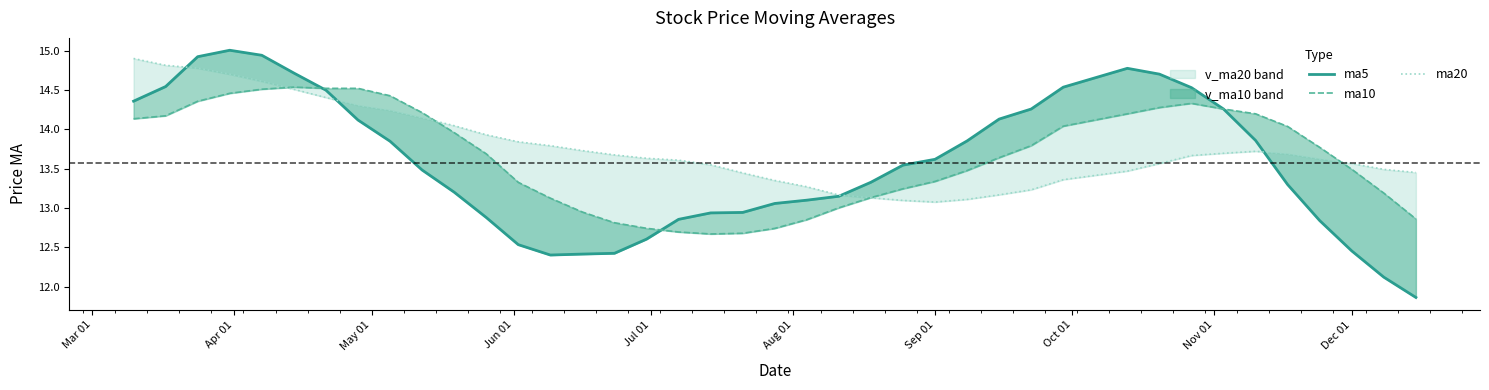

In ma5, how many points are higher than both neighbors (excluding endpoints)?

2